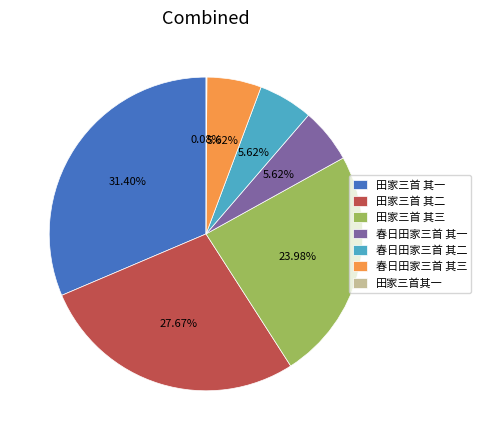

To the nearest percent, what is the difference between the largest and smallest slice percentages?

31%